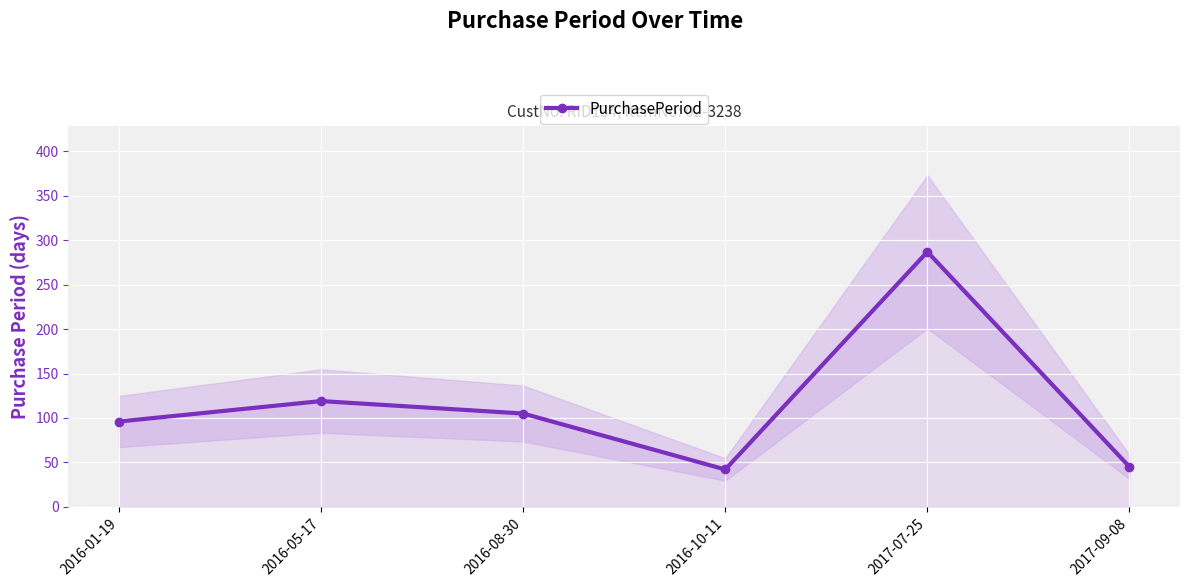

How many points are lower than both their immediate neighbors (excluding endpoints)?

1